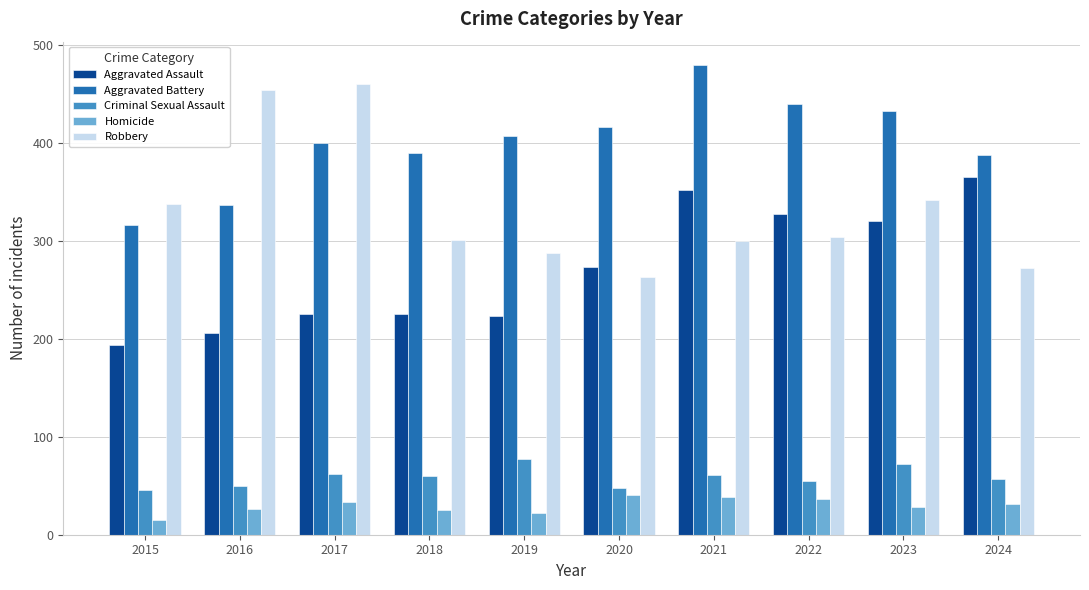

At how many categories does at least one series exceed 371?

9